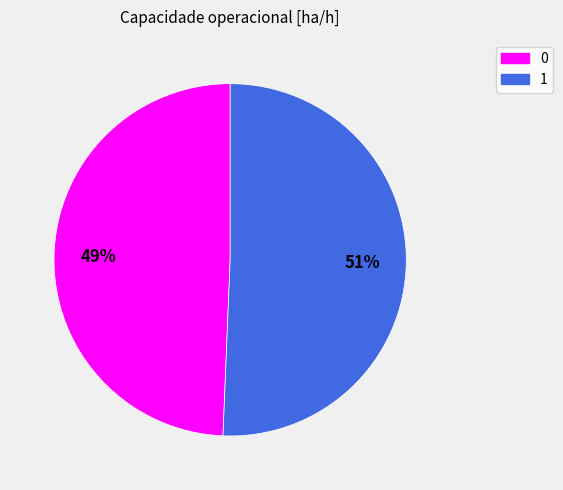

Which slice represents more than half of the pie?

1